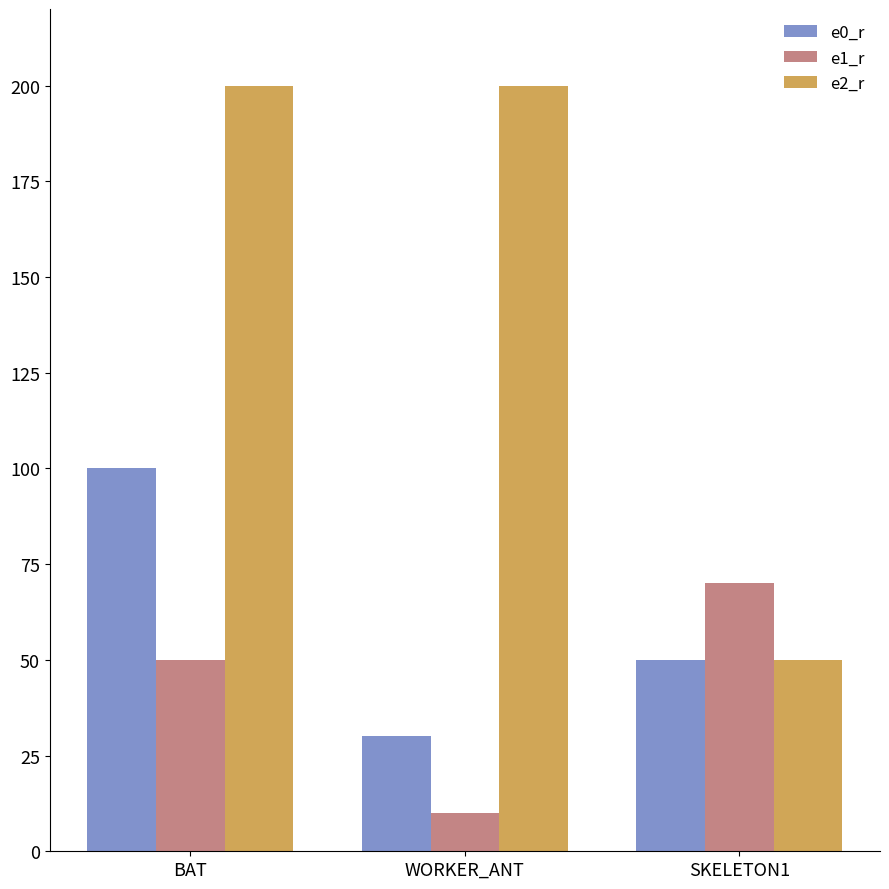

How many distinct data groups are displayed?

3